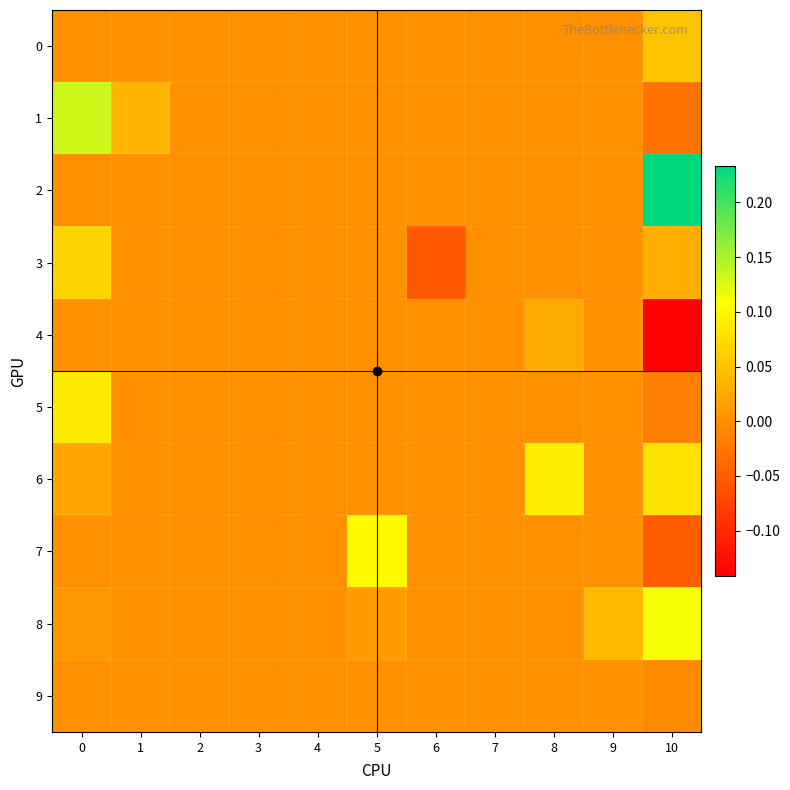

Reading left to right, what are all the values shown in this chart?

0: 0=0.0	1=0.0	2=0.0	3=0.0	4=0.0	5=0.0	6=0.0	7=0.0	8=0.0	9=0.0	10=0.1
1: 0=0.1	1=0.0	2=0.0	3=0.0	4=0.0	5=0.0	6=0.0	7=0.0	8=0.0	9=0.0	10=-0.0
2: 0=0.0	1=0.0	2=0.0	3=0.0	4=0.0	5=0.0	6=0.0	7=0.0	8=0.0	9=0.0	10=0.2
3: 0=0.1	1=0.0	2=0.0	3=0.0	4=0.0	5=0.0	6=-0.1	7=0.0	8=0.0	9=0.0	10=0.0
4: 0=0.0	1=0.0	2=0.0	3=0.0	4=0.0	5=0.0	6=0.0	7=0.0	8=0.0	9=0.0	10=-0.1
5: 0=0.1	1=0.0	2=0.0	3=0.0	4=0.0	5=0.0	6=0.0	7=0.0	8=0.0	9=0.0	10=-0.0
6: 0=0.0	1=0.0	2=0.0	3=0.0	4=0.0	5=0.0	6=0.0	7=0.0	8=0.1	9=0.0	10=0.1
7: 0=0.0	1=0.0	2=0.0	3=0.0	4=0.0	5=0.1	6=0.0	7=0.0	8=0.0	9=0.0	10=-0.1
8: 0=0.0	1=0.0	2=0.0	3=0.0	4=0.0	5=0.0	6=0.0	7=0.0	8=0.0	9=0.0	10=0.1
9: 0=0.0	1=0.0	2=0.0	3=0.0	4=0.0	5=0.0	6=0.0	7=0.0	8=0.0	9=0.0	10=-0.0